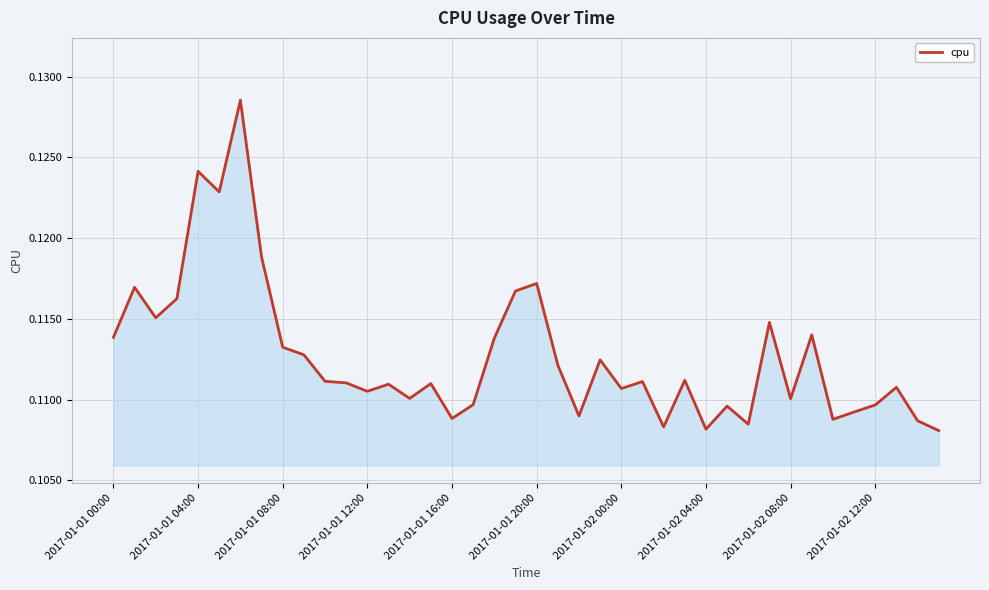

How many points are higher than both their immediate neighbors (excluding endpoints)?

13